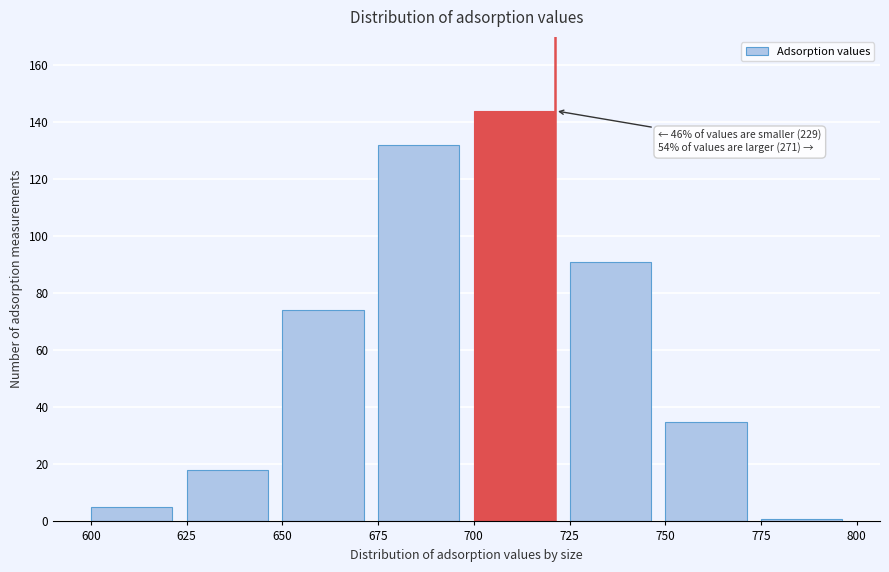

Reading left to right, transcribe all the data shown in this chart.

600=5	625=18	650=74	675=132	700=144	725=91	750=35	775=1